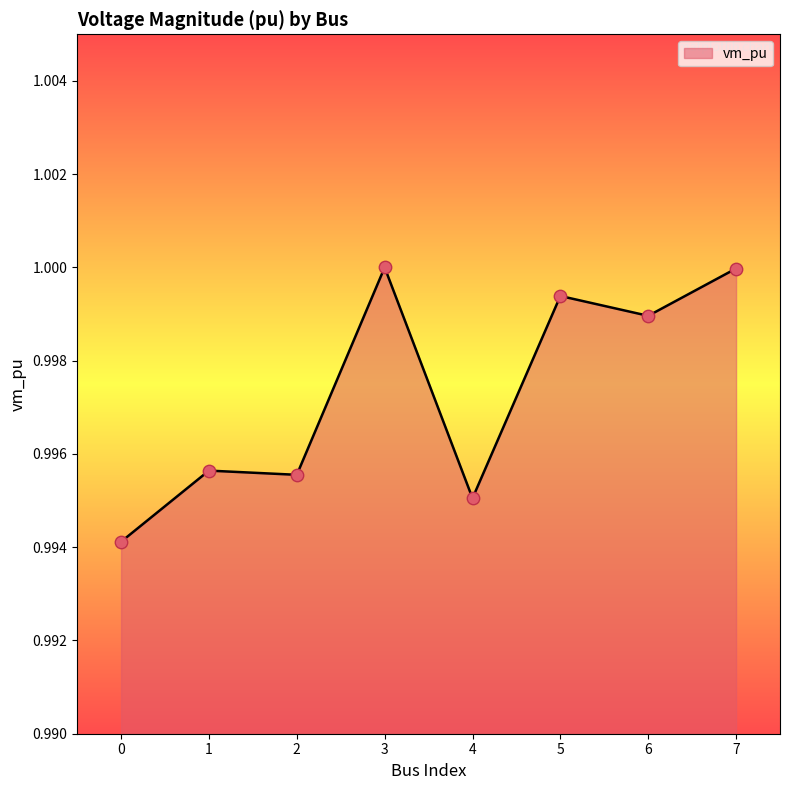

Which has a higher value, 7 or 4?

7